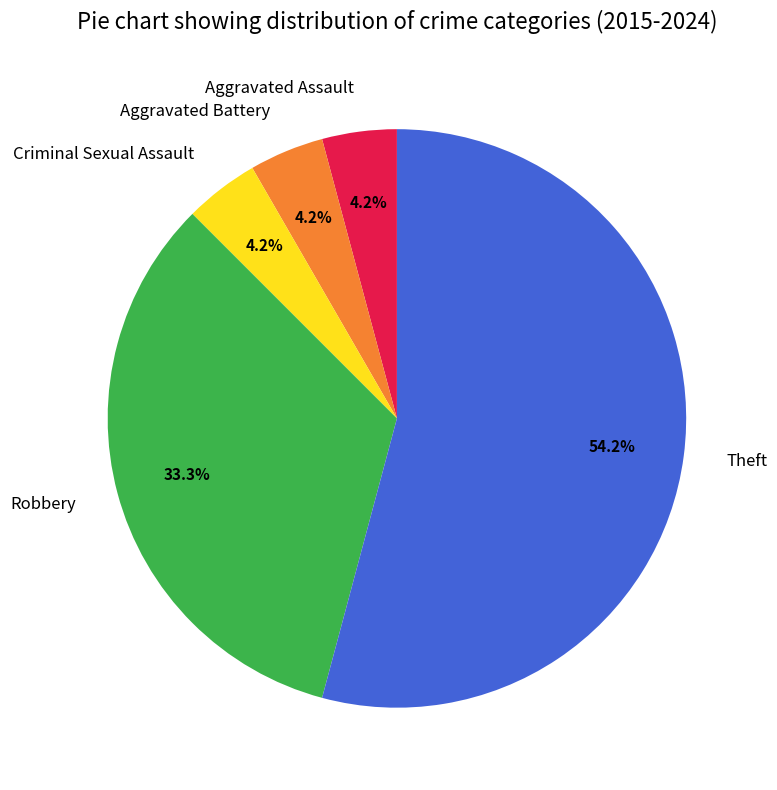

What percentage is the Aggravated Assault slice, to the nearest percent?

4%